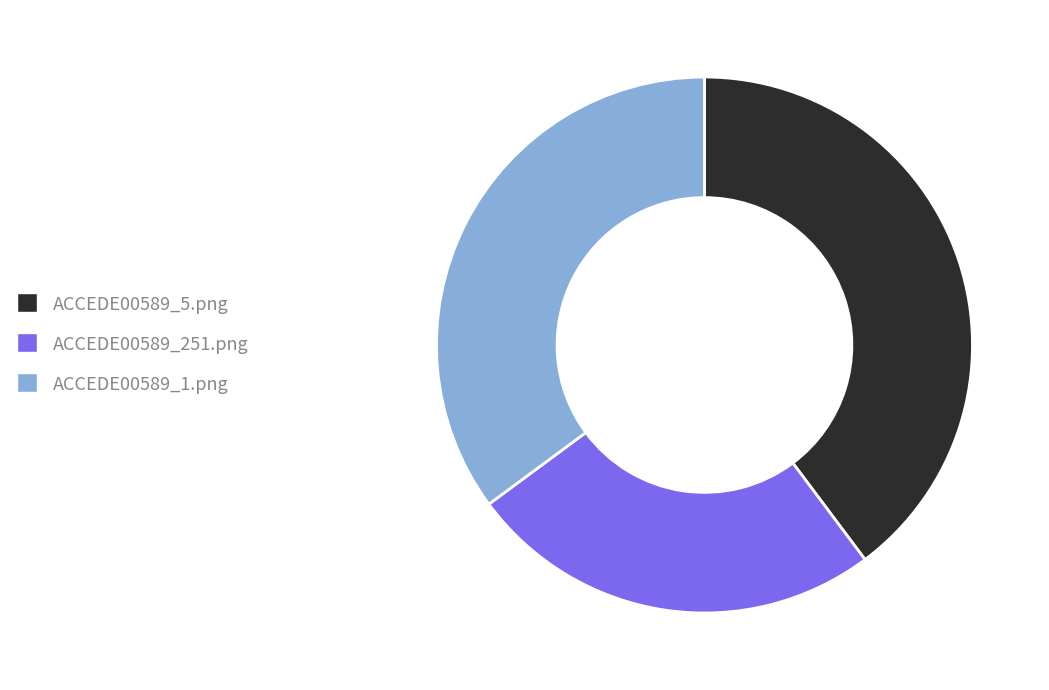

Is there any slice that represents more than half of the pie?

No